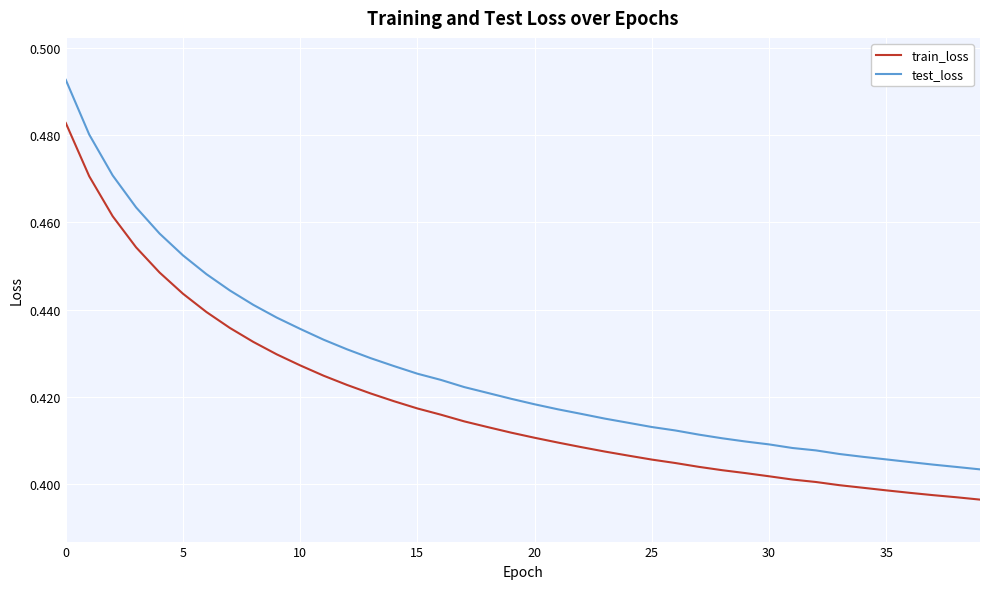

Which series has the largest total across all categories?

test_loss